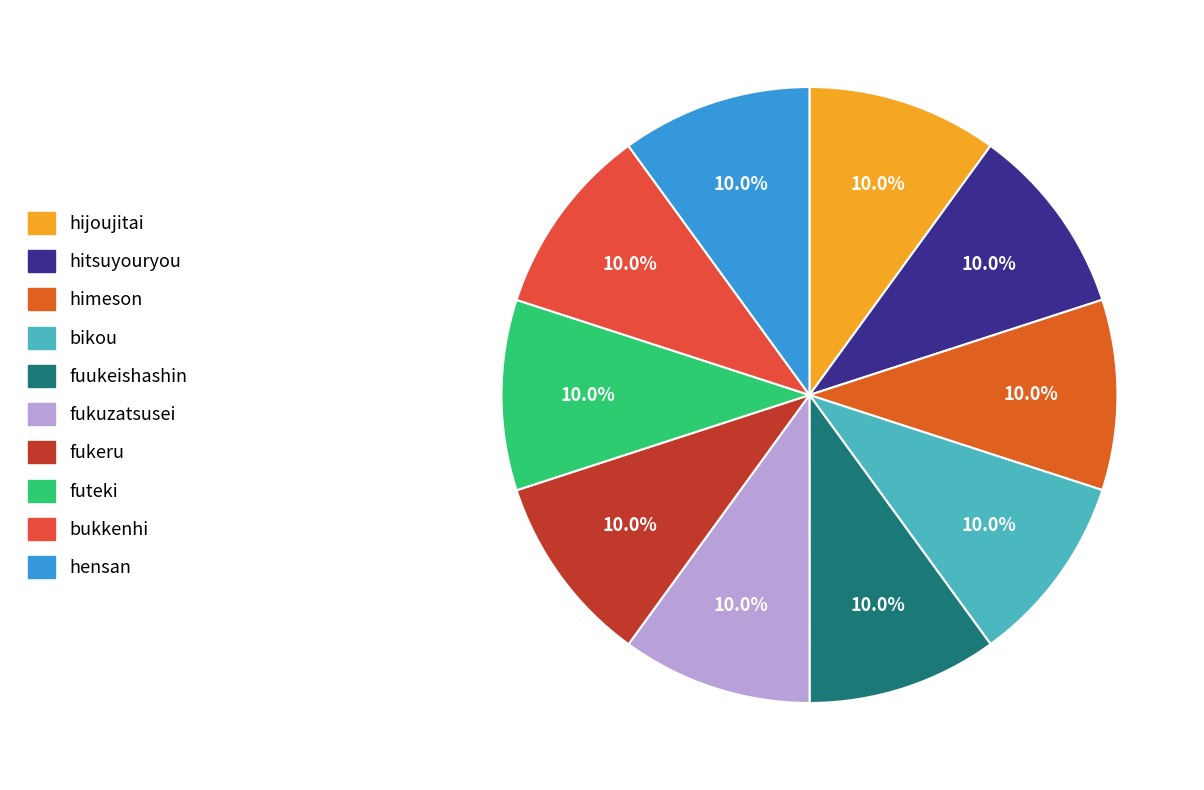

The fukeru slice represents 10% of the pie. True or false?

True